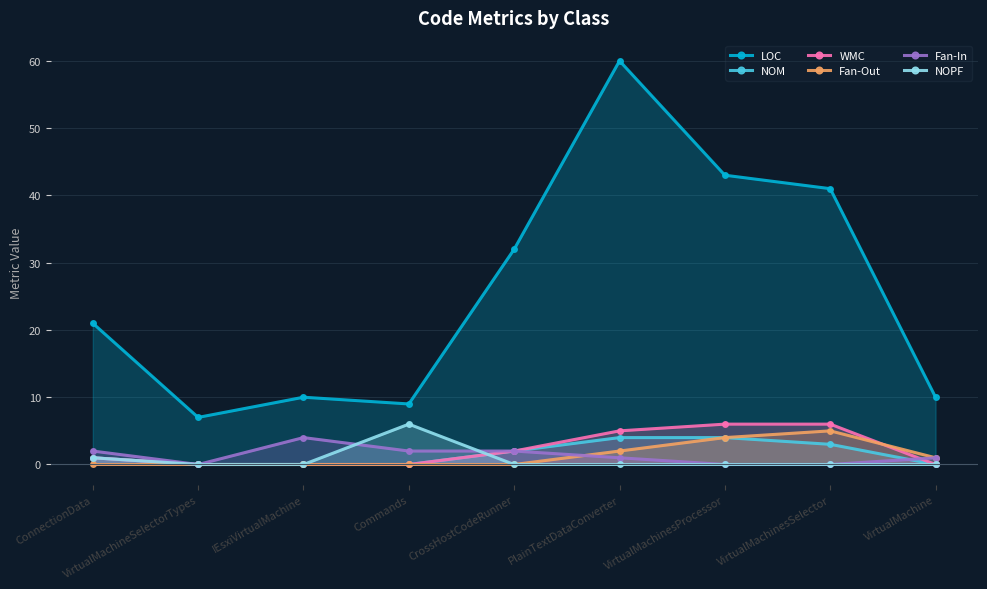

What is the total value across all series at Commands?

17